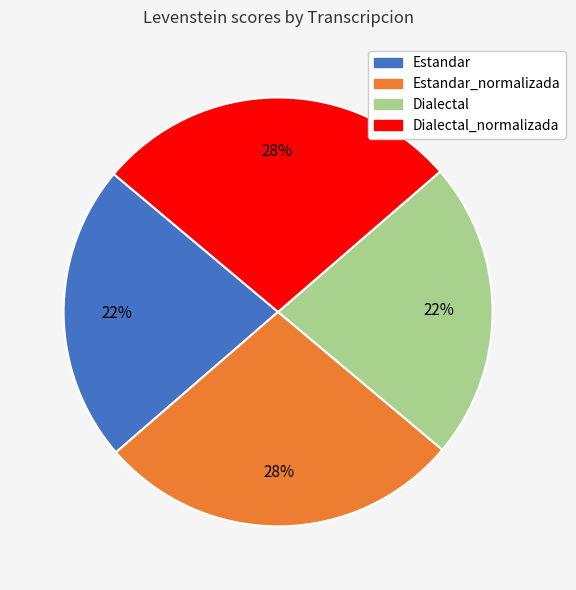

Does any single category account for the majority?

No